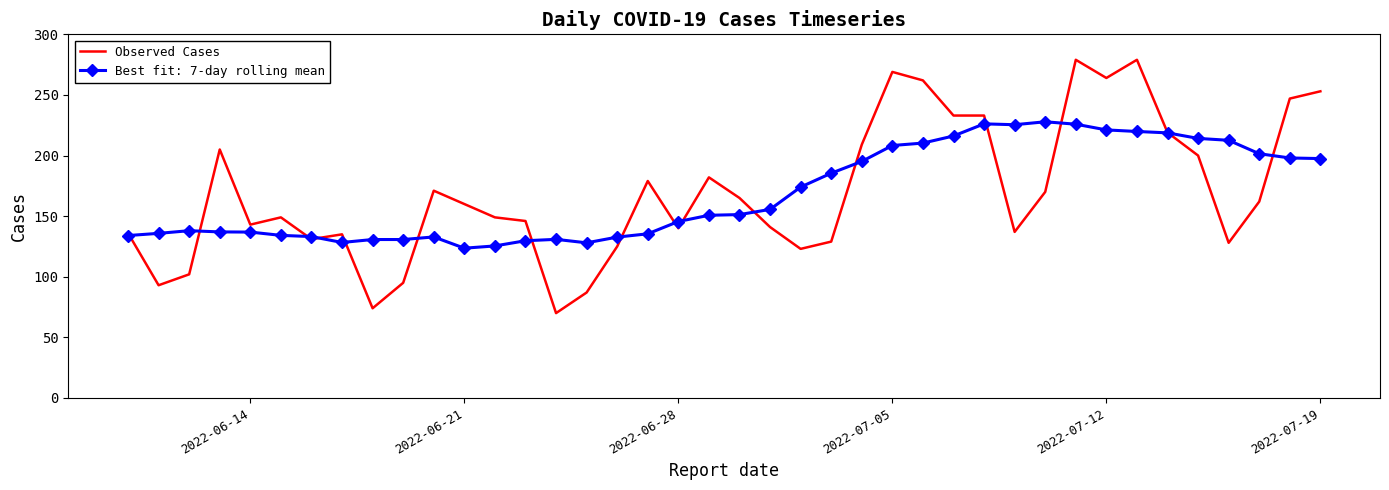

Which series has the widest spread of values?

Observed Cases